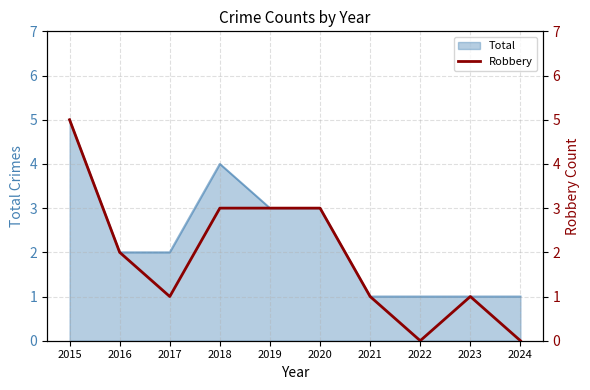

Between 2023 and 2015, which is larger?

2015